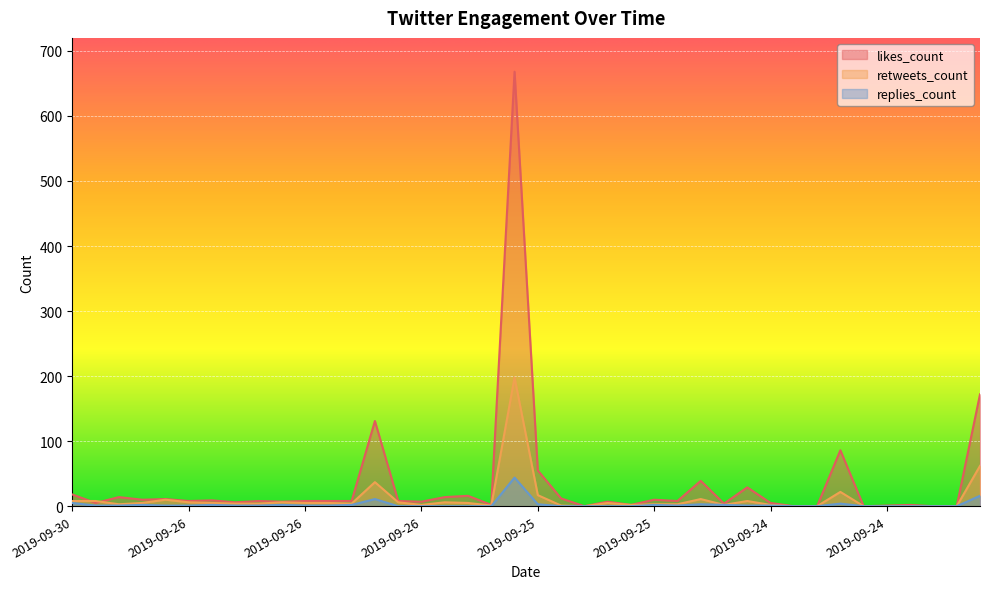

Read the retweets_count value at 2019-09-26, to the nearest 10.

10